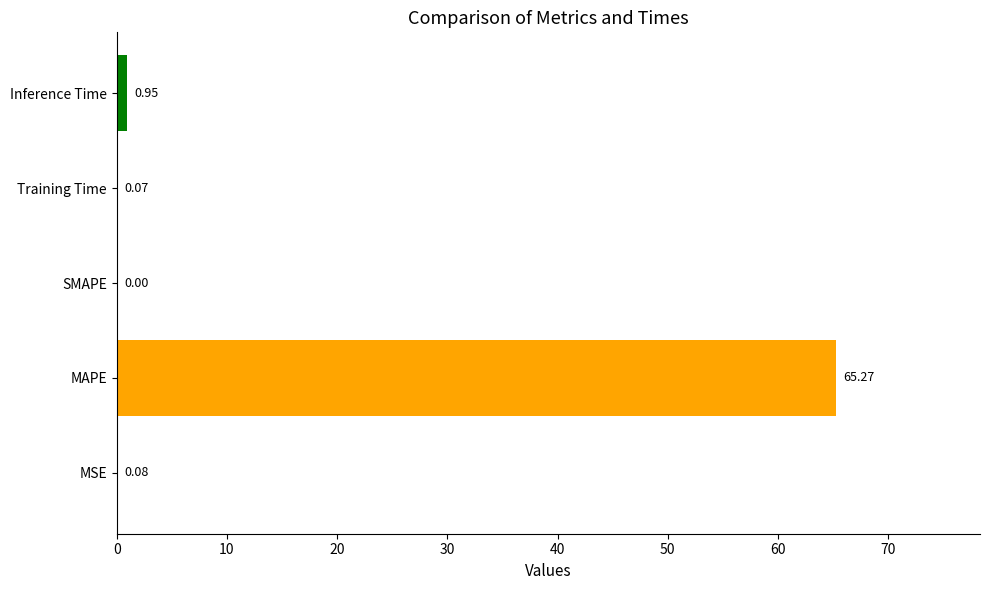

How many data points does each series have?

5